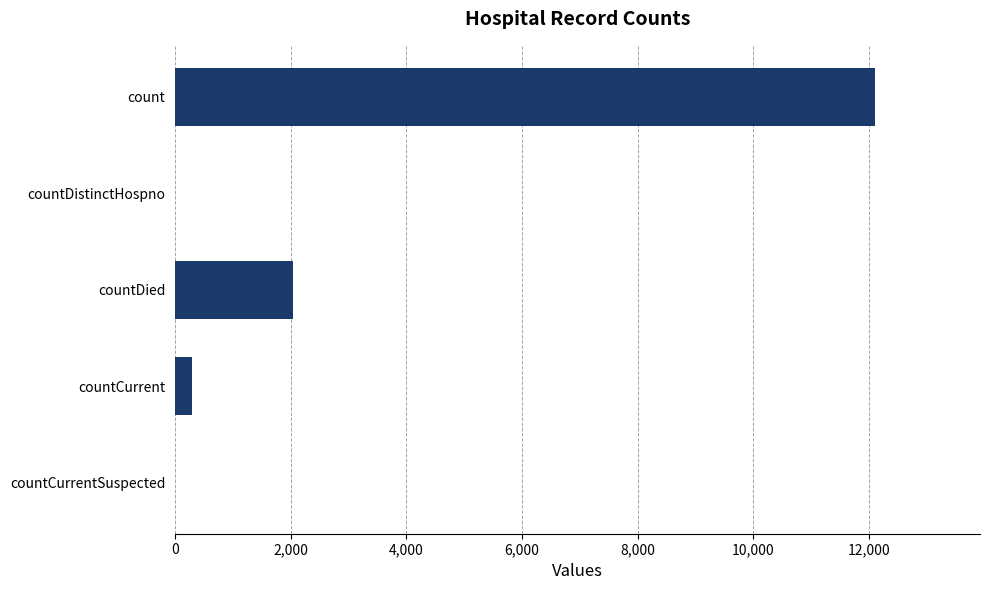

Are the bars grouped side by side (vs. stacked)?

No